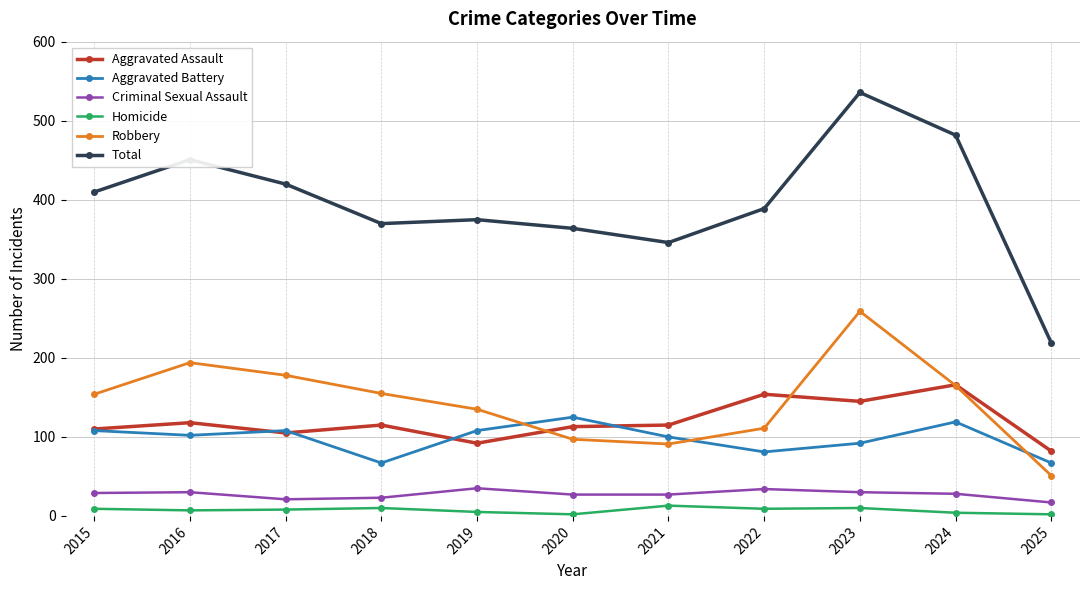

What is the value of the Aggravated Assault point at the 2nd from the left?

118